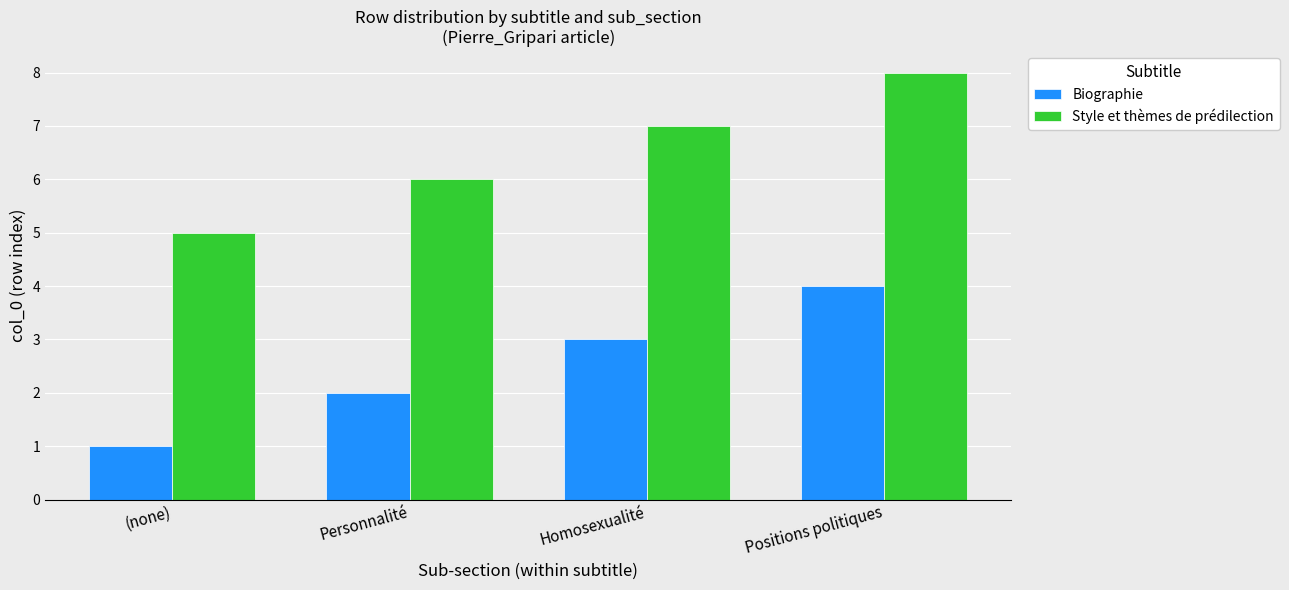

Which series has the largest total across all categories?

Style et thèmes de prédilection